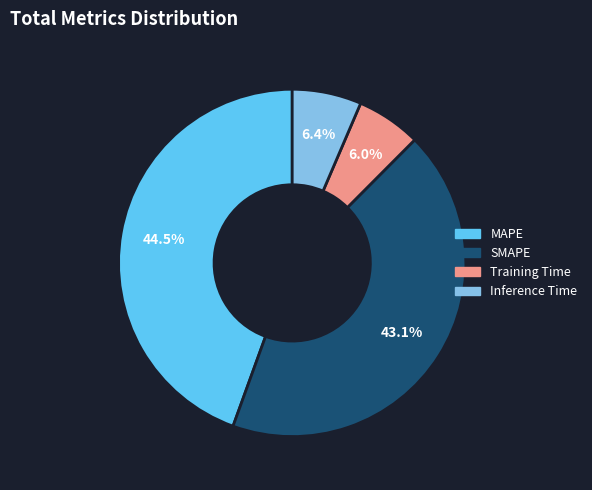

Is there a majority slice in this chart?

No